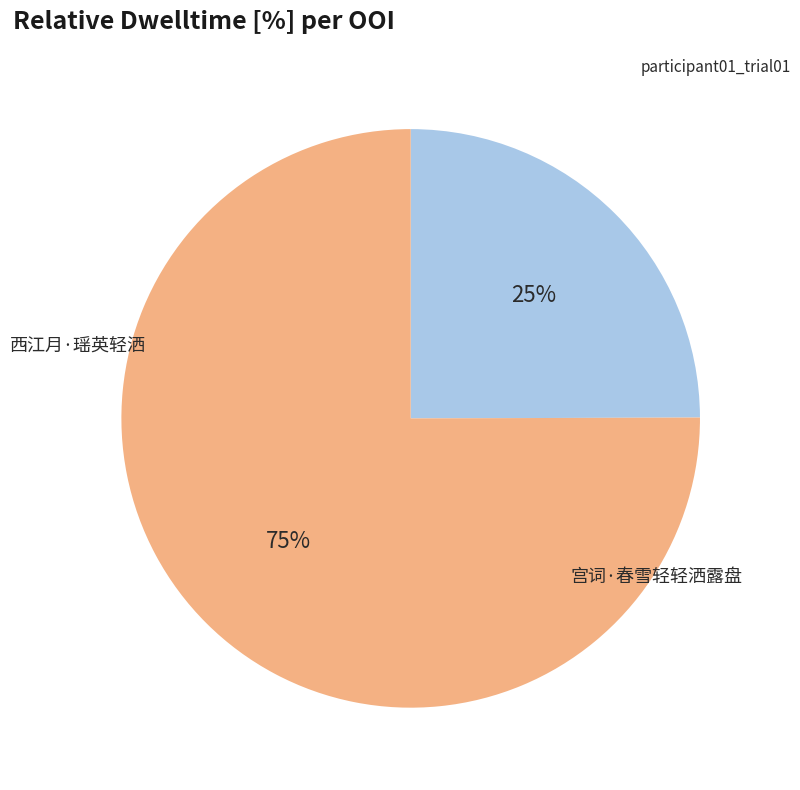

Does any single category account for the majority?

Yes